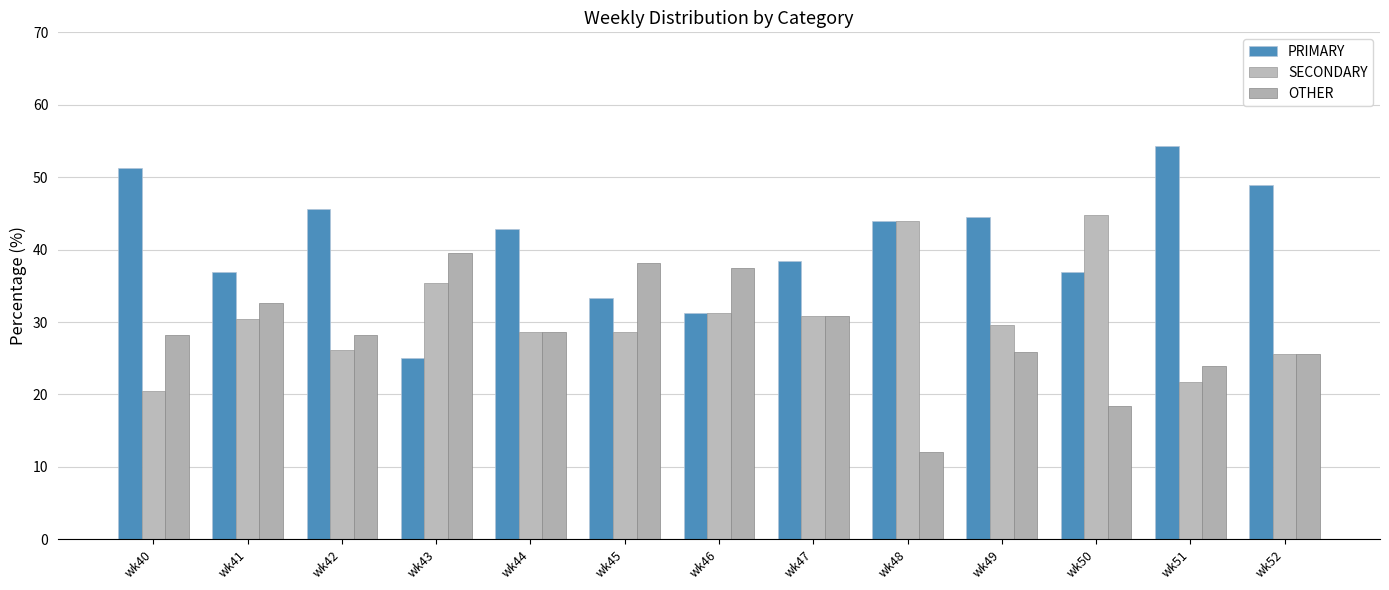

Reading left to right, list all the values displayed in this chart.

PRIMARY: wk40=51.3	wk41=37.0	wk42=45.7	wk43=25.0	wk44=42.9	wk45=33.3	wk46=31.2	wk47=38.5	wk48=44.0	wk49=44.4	wk50=36.8	wk51=54.3	wk52=48.9
SECONDARY: wk40=20.5	wk41=30.4	wk42=26.1	wk43=35.4	wk44=28.6	wk45=28.6	wk46=31.2	wk47=30.8	wk48=44.0	wk49=29.6	wk50=44.7	wk51=21.7	wk52=25.5
OTHER: wk40=28.2	wk41=32.6	wk42=28.3	wk43=39.6	wk44=28.6	wk45=38.1	wk46=37.5	wk47=30.8	wk48=12.0	wk49=25.9	wk50=18.4	wk51=23.9	wk52=25.5